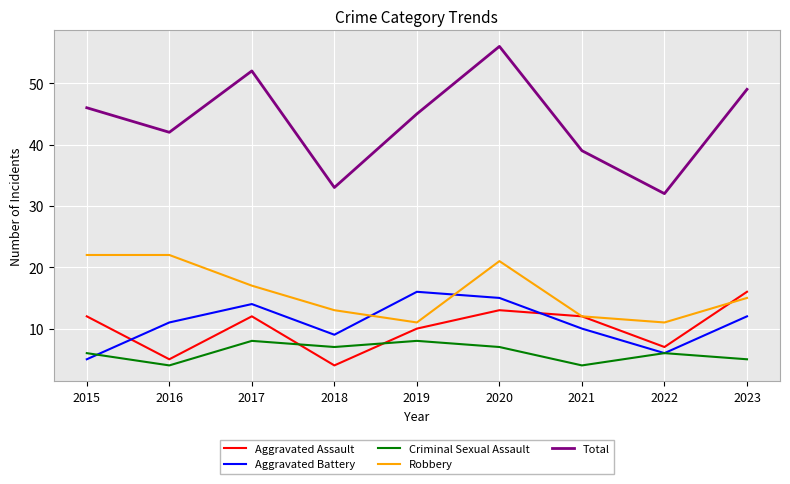

How many lines are shown in the chart?

5